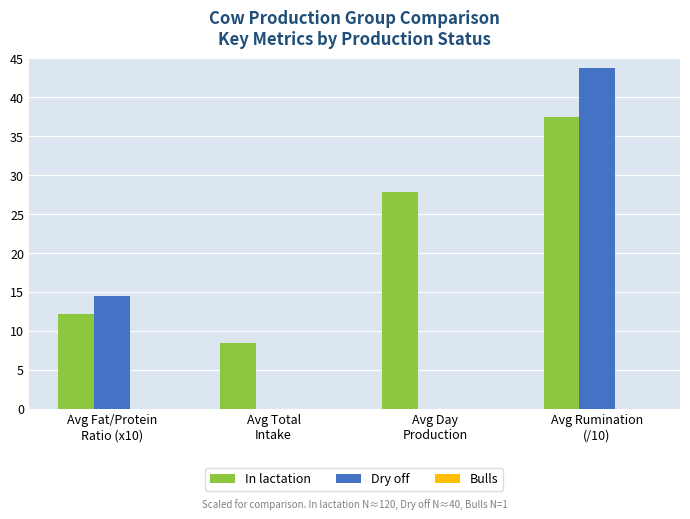

What is the maximum value for In lactation?

37.4